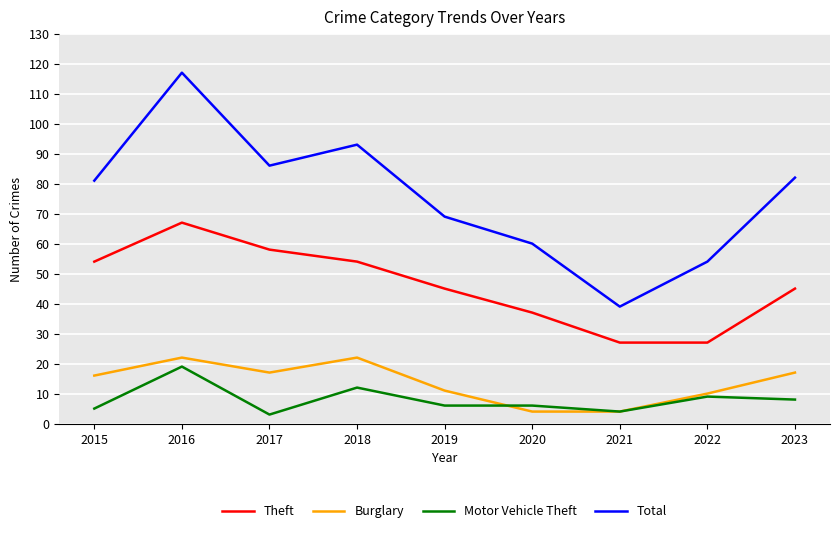

At which category is the sum across all series the highest?

2016